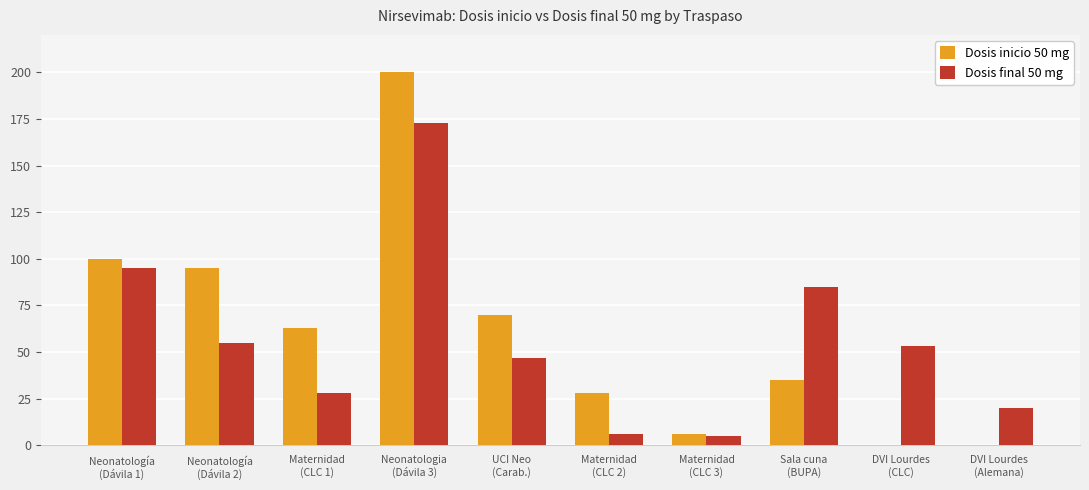

What is the sum of all Dosis final 50 mg values?

567